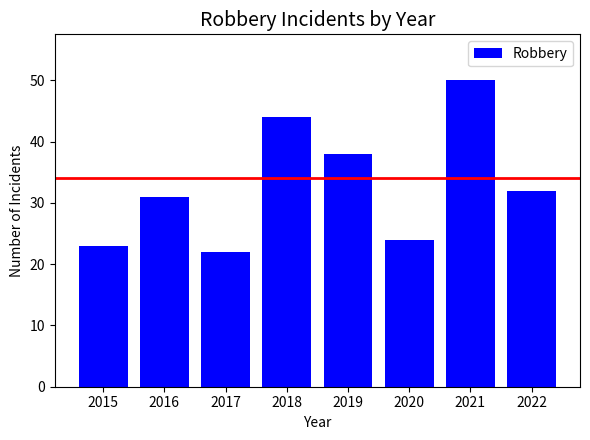

How many categories are shown in the chart?

8